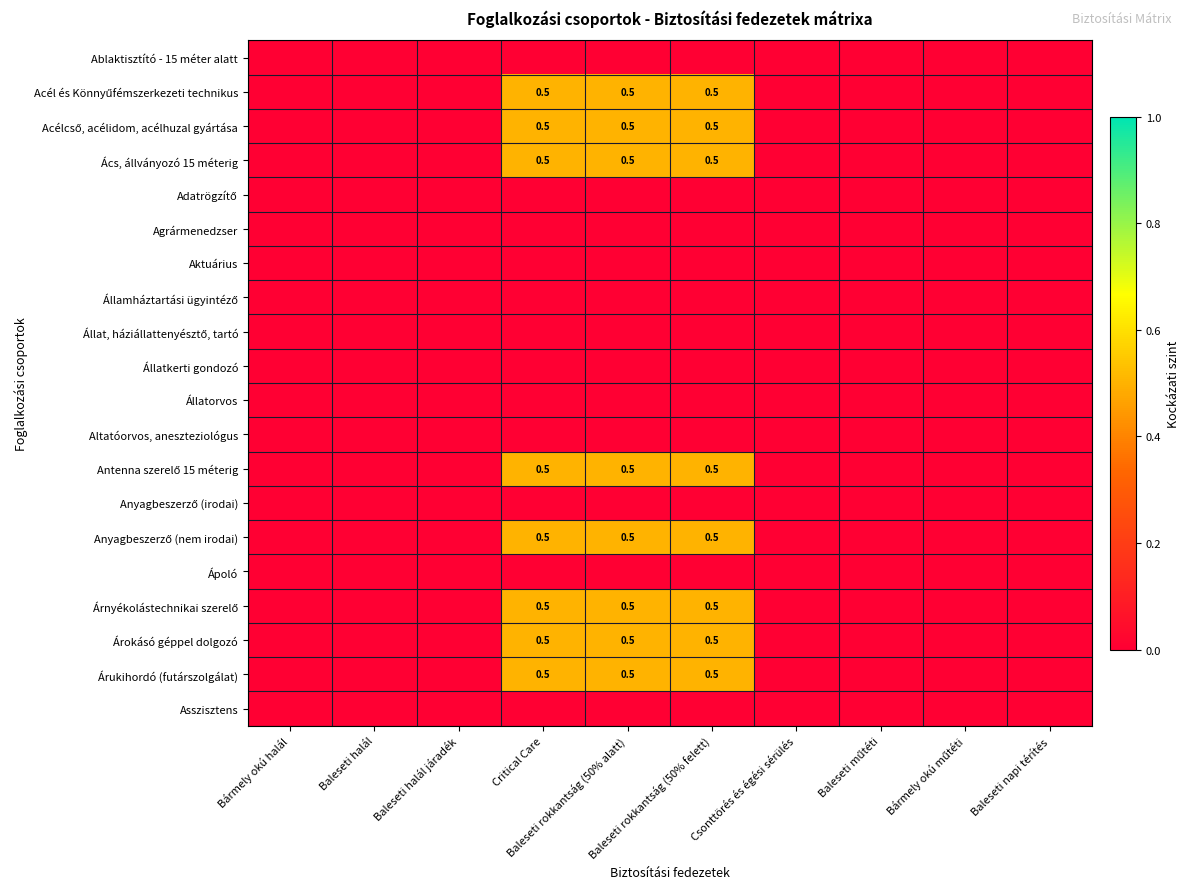

Between Bármely okú halál and Baleseti műtéti, which series saw the biggest shift?

Ablaktisztító - 15 méter alatt